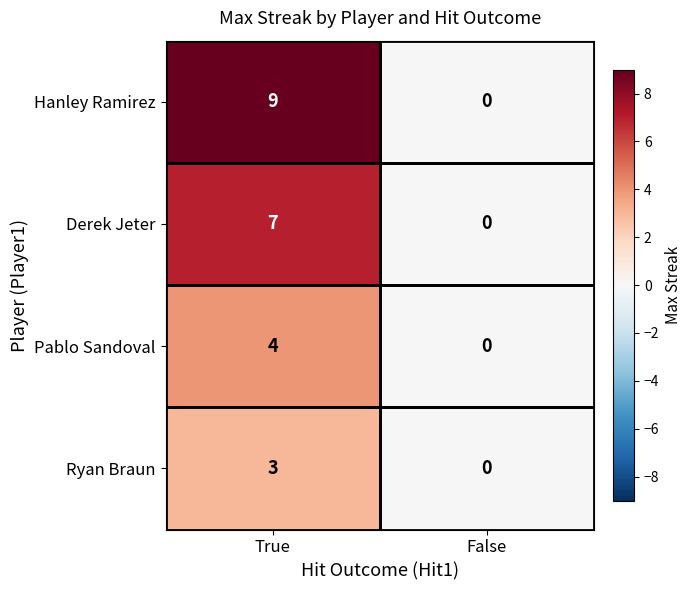

At how many categories does at least one series exceed 6?

1